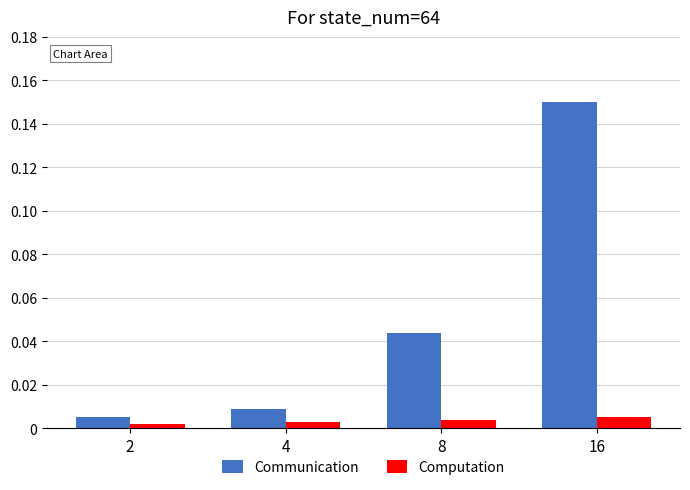

What are all the series names shown in the legend?

Communication, Computation